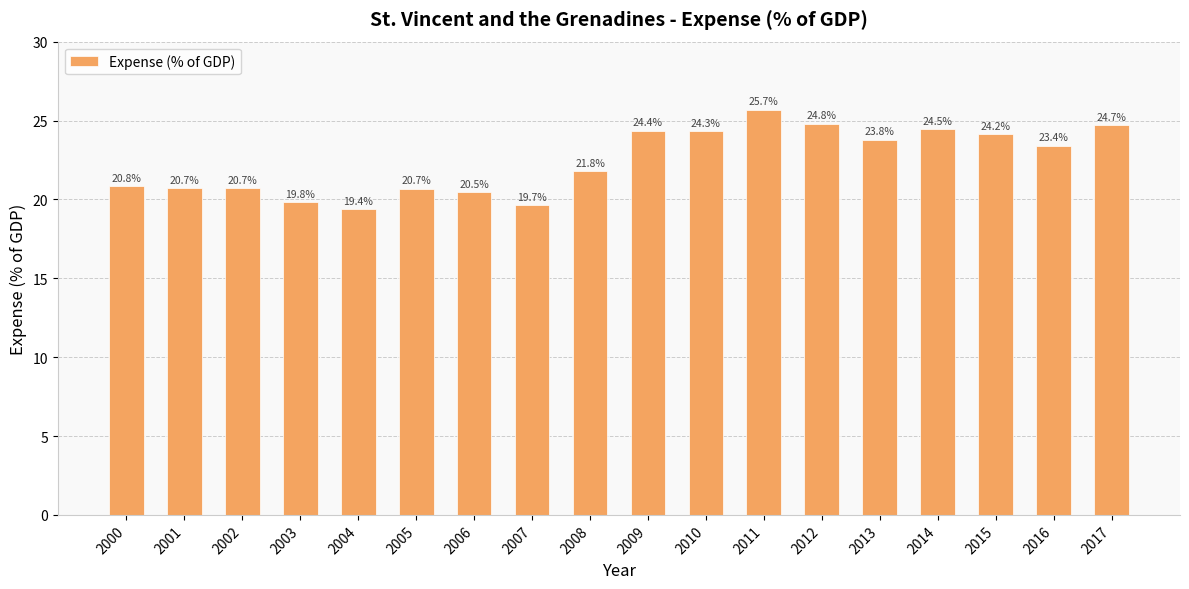

At which label does the data first exceed 23?

2009